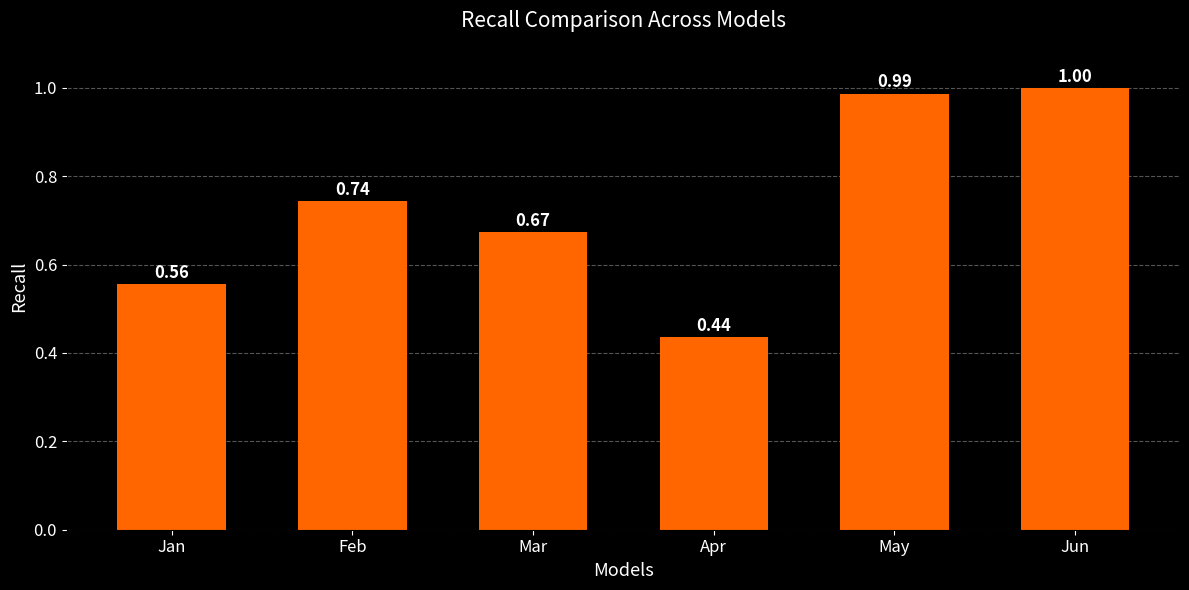

List the labels in order of value, smallest first.

Apr, Jan, Mar, Feb, May, Jun